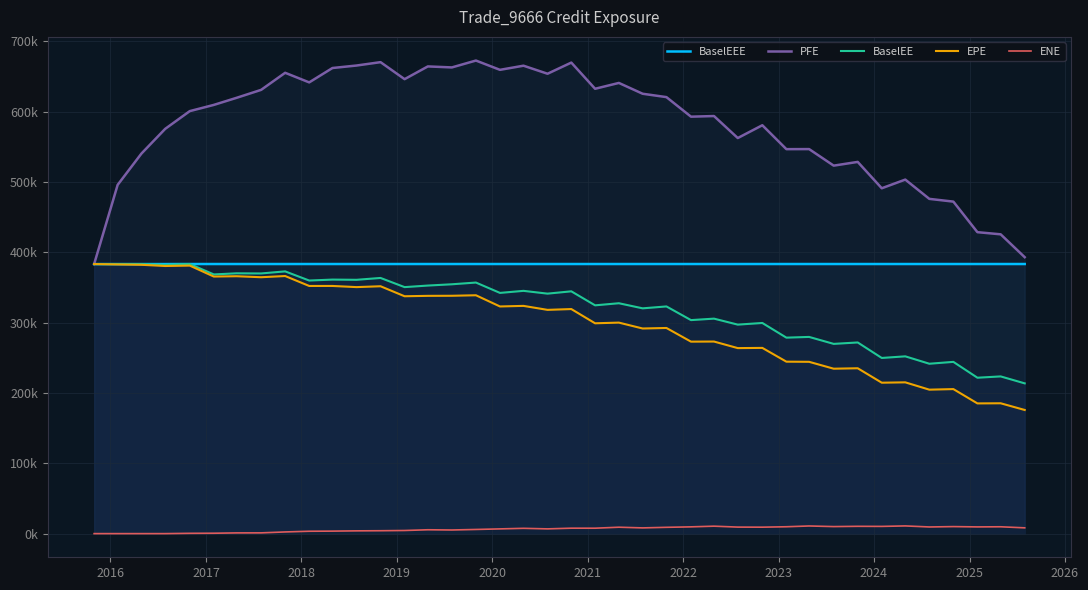

Is the value of BaselEEE at 15 greater than the value of BaselEE at 12?

Yes